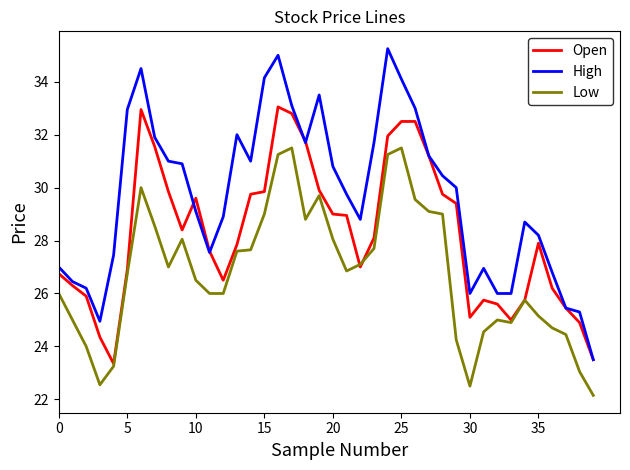

Which series has the largest total across all categories?

High